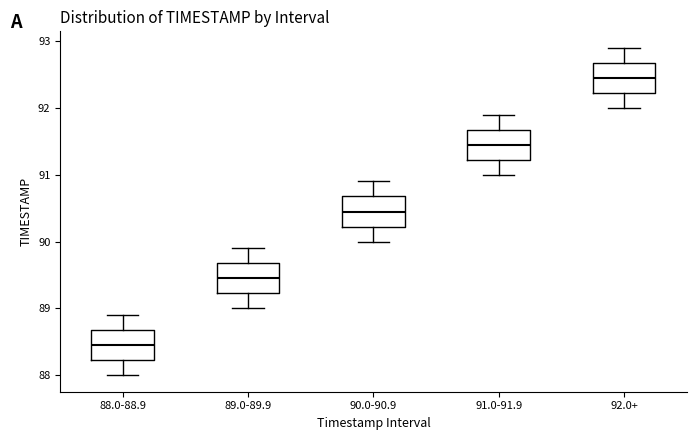

Reading left to right, read every box against the y-axis: the position of its median line, the range the box covers, and the ends of its whiskers. The values are not printed on the chart, so give them approximately, as read against the axis.

88.0-88.9: median 88.5, box 88.2 to 88.7, whiskers 88.0 to 88.9
89.0-89.9: median 89.5, box 89.2 to 89.7, whiskers 89.0 to 89.9
90.0-90.9: median 90.5, box 90.2 to 90.7, whiskers 90.0 to 90.9
91.0-91.9: median 91.5, box 91.2 to 91.7, whiskers 91.0 to 91.9
92.0+: median 92.5, box 92.2 to 92.7, whiskers 92.0 to 92.9